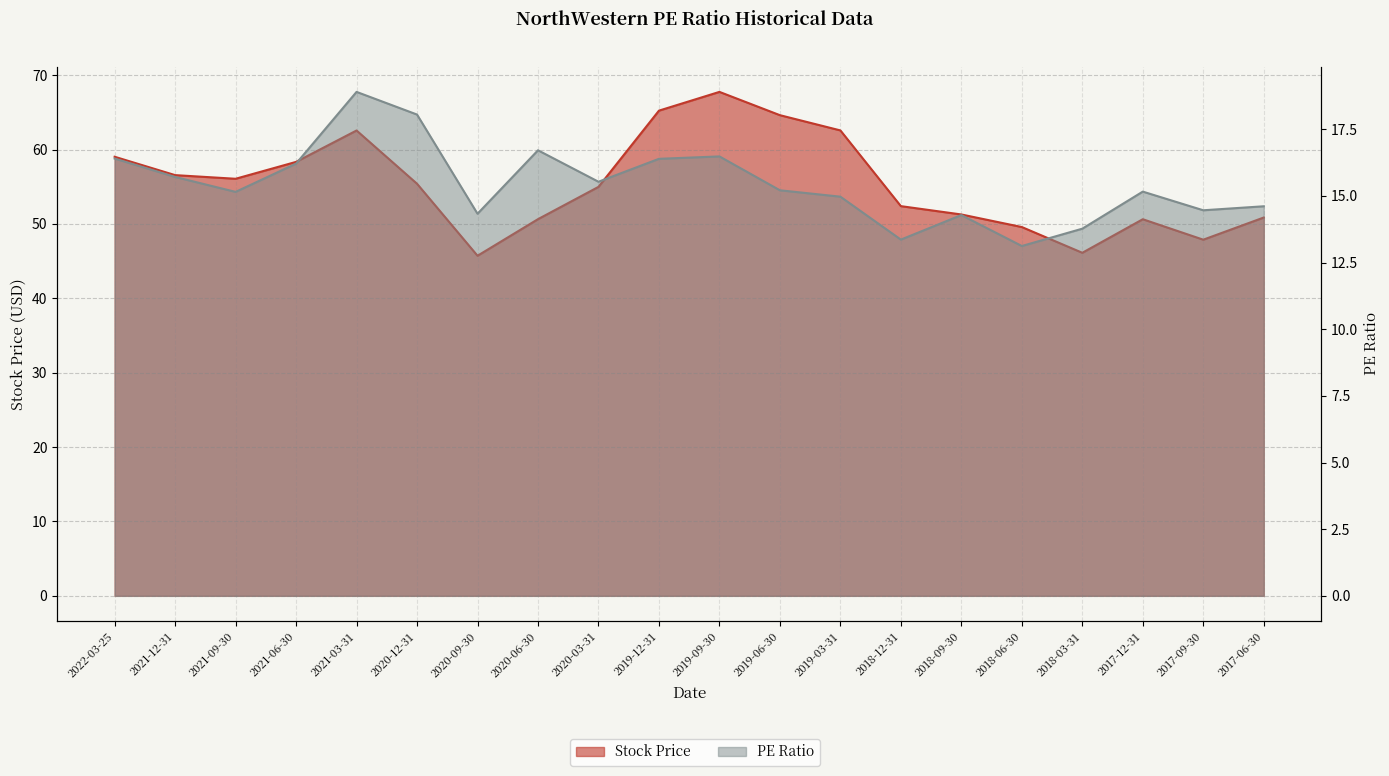

What are all the series names shown in the legend?

Stock Price, PE Ratio